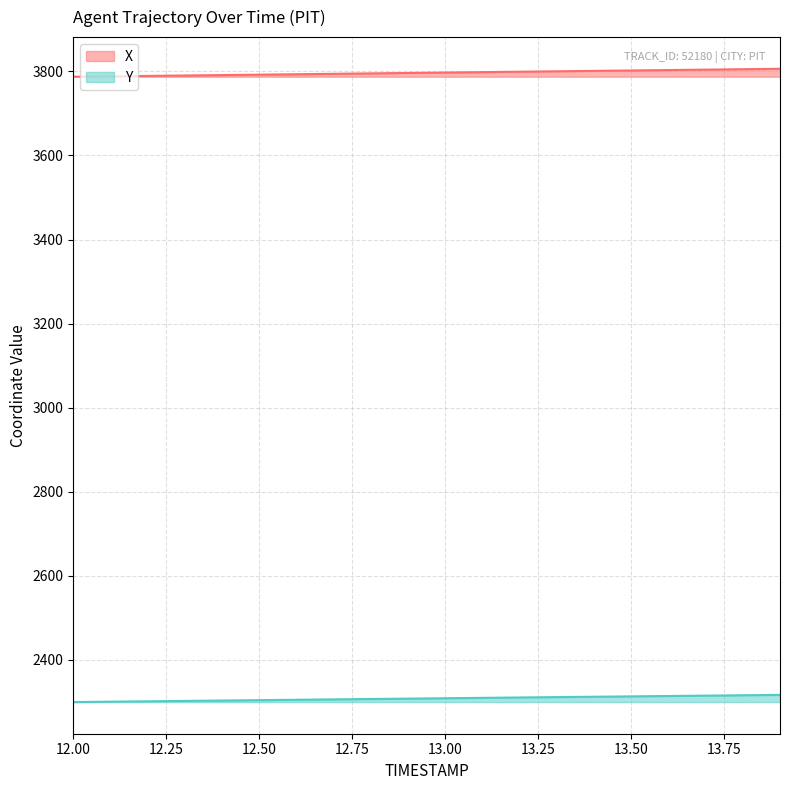

Which has a higher value, 12.7 or 13.0?

13.0